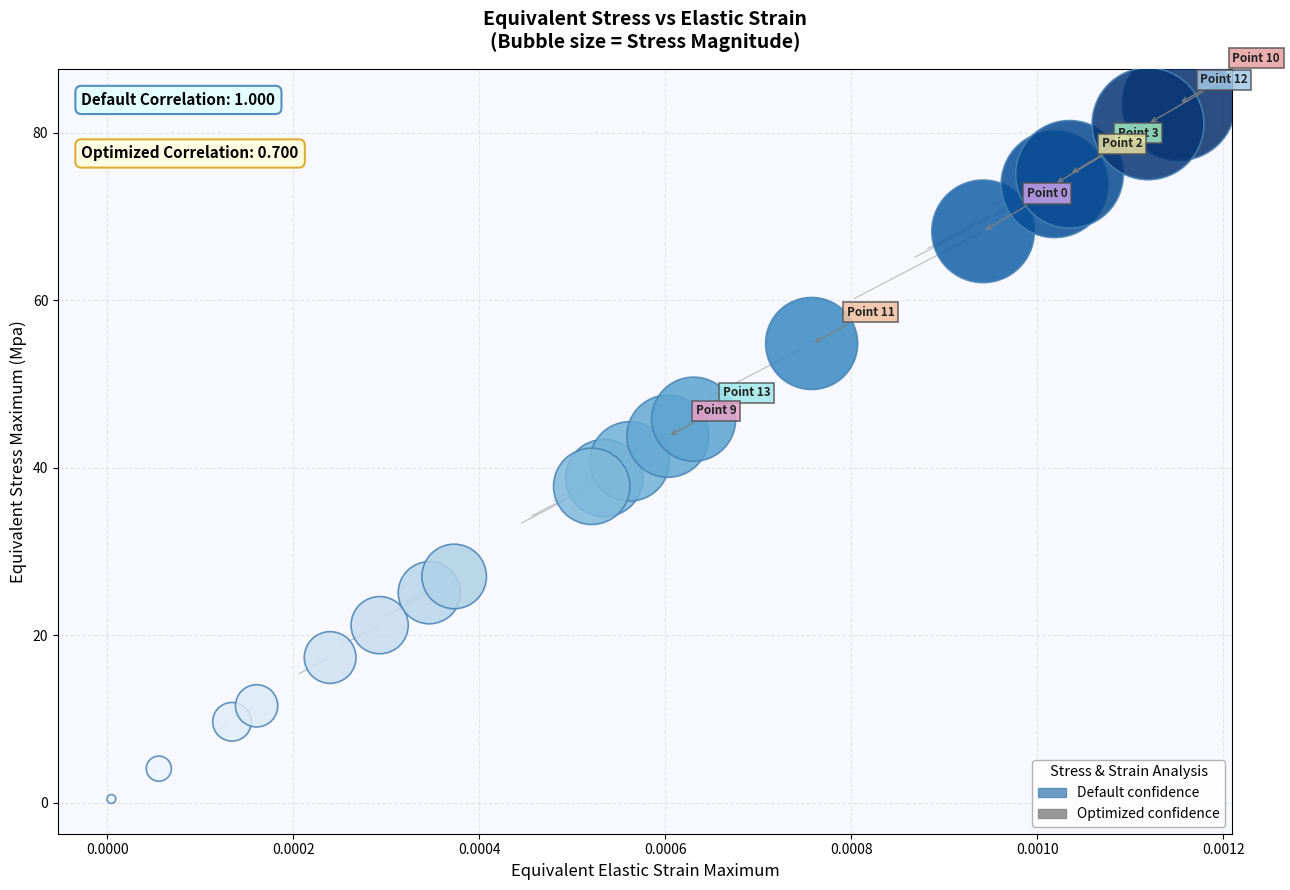

List the coordinates of all points as (X, Y) pairs, reading left to right.

(0.0, 0.5)  (0.0, 4.1)  (0.0, 9.7)  (0.0, 11.6)  (0.0, 17.3)  (0.0, 21.2)  (0.0, 25.1)  (0.0, 27.0)  (0.0, 37.8)  (0.0, 38.8)  (0.0, 40.8)  (0.0, 43.8)  (0.0, 45.8)  (0.0, 54.8)  (0.0, 68.2)  (0.0, 73.8)  (0.0, 75.0)  (0.0, 81.1)  (0.0, 83.4)